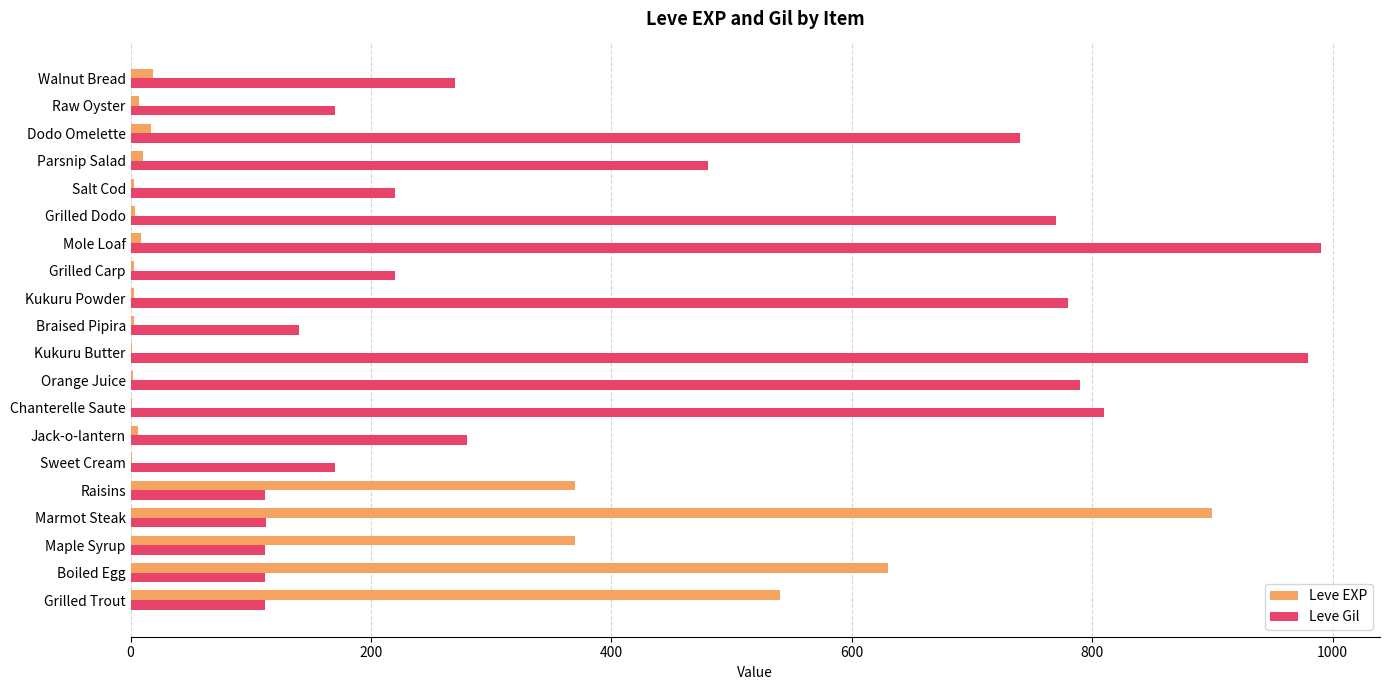

Which series changed the most between Kukuru Butter and Grilled Dodo?

Leve Gil